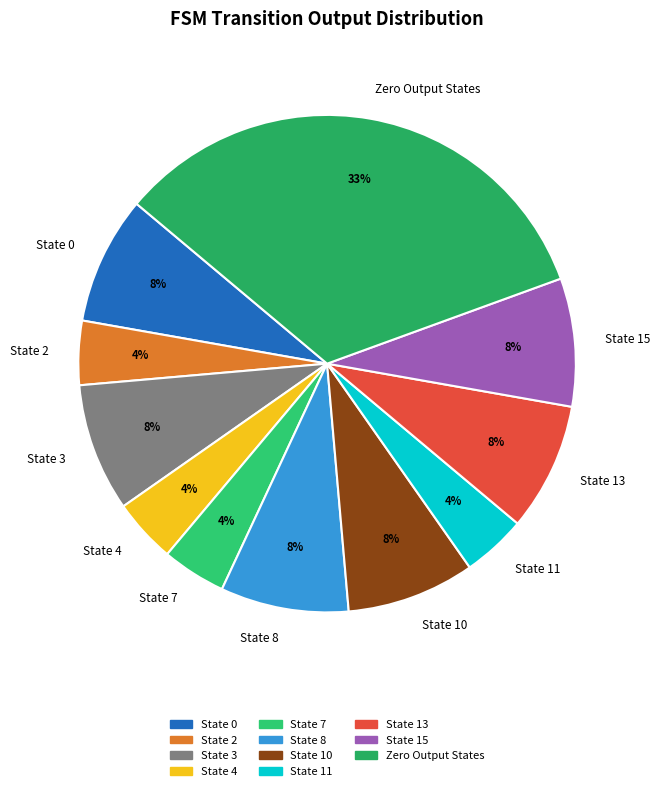

To the nearest percent, what is the average slice percentage?

9%